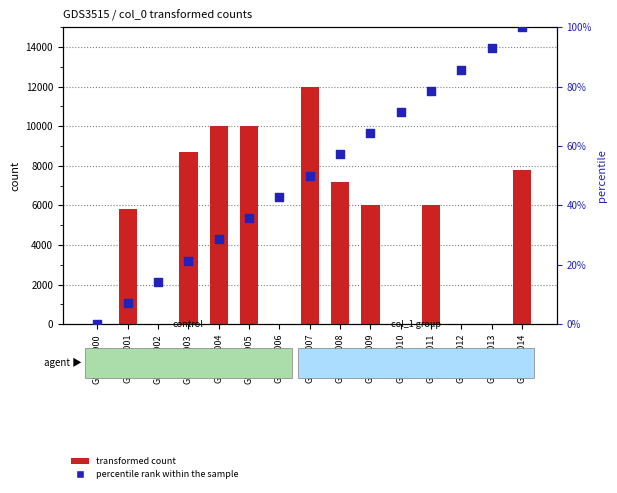

At how many categories does at least one series exceed 97?

9